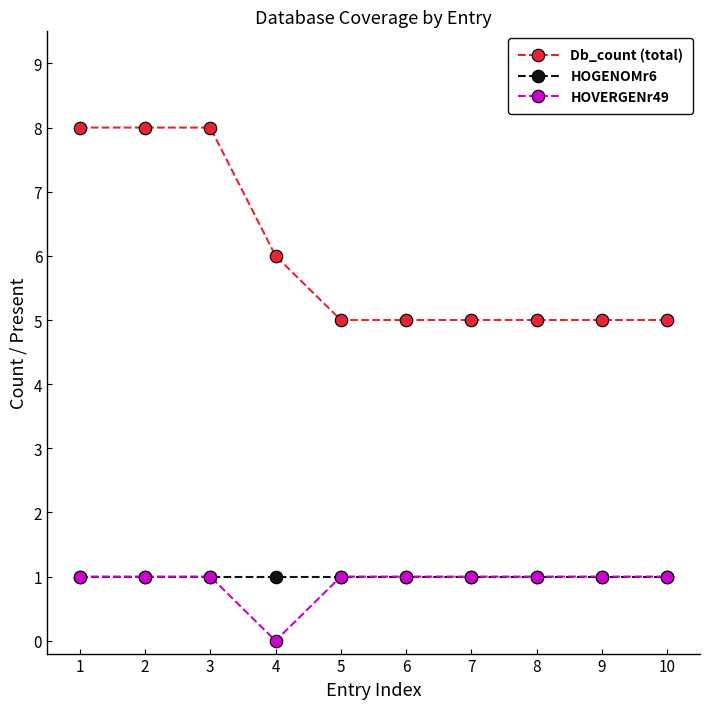

Is it true that HOGENOMr6 equals 1 at 9?

True